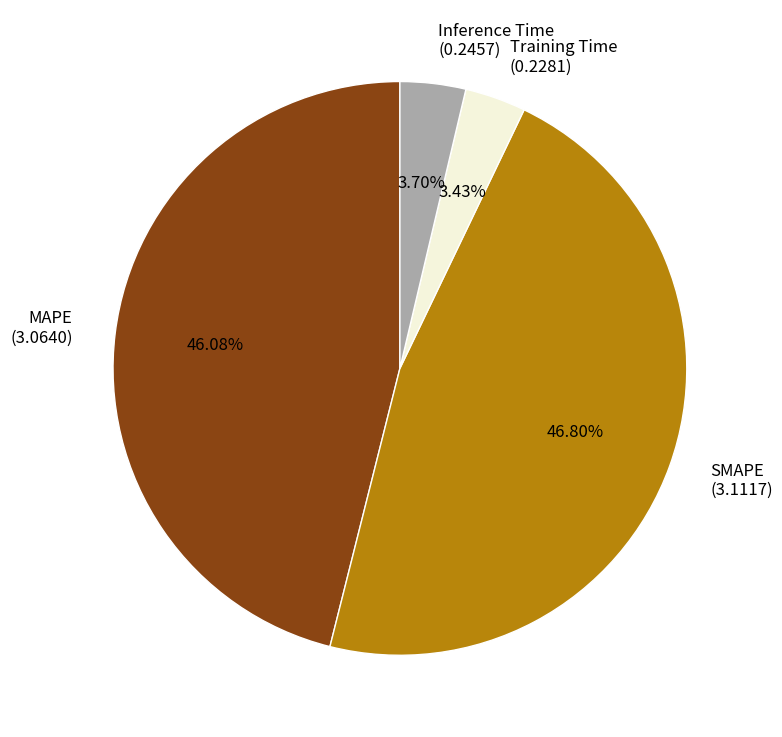

To the nearest percent, what portion does MAPE represent?

46%